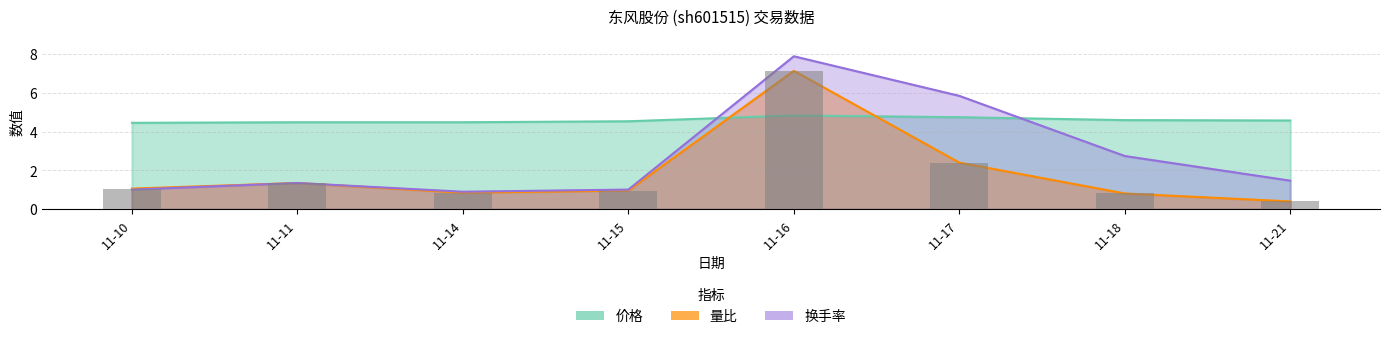

Is the value of 价格 at 2022-11-16 greater than the value of 换手率 at 2022-11-16?

No